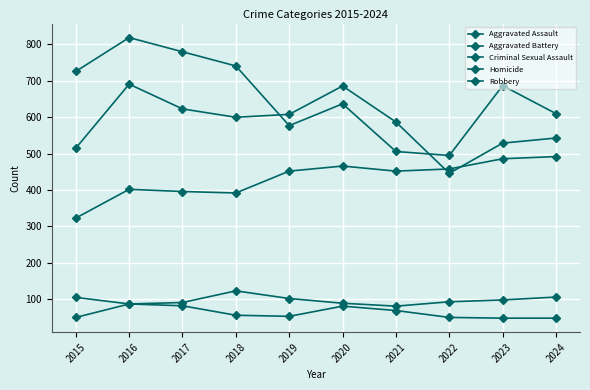

At which label does Aggravated Assault first exceed 452?

2020